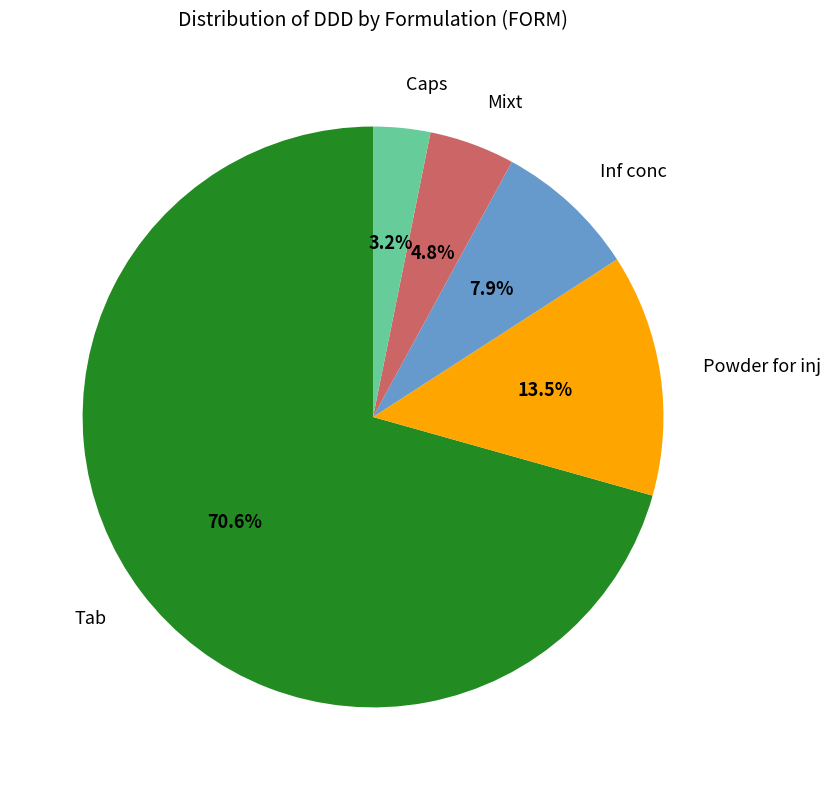

What is the ratio of the value at Mixt to the value at Inf conc?

0.6